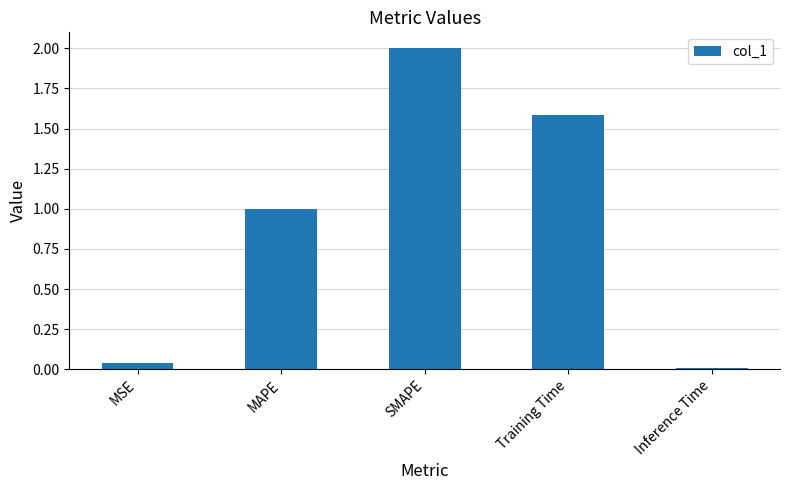

True or false: the data shows 1.6 at Training Time.

True